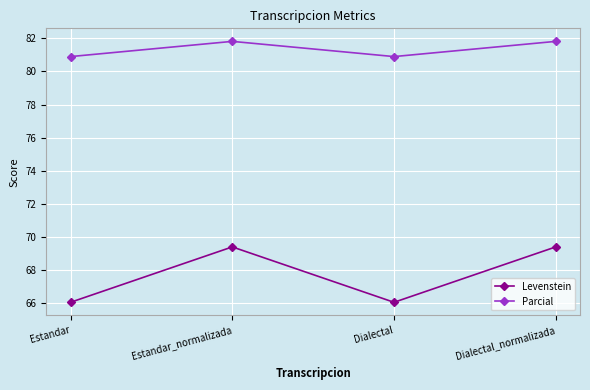

What value does the Levenstein series have at Dialectal?

66.0